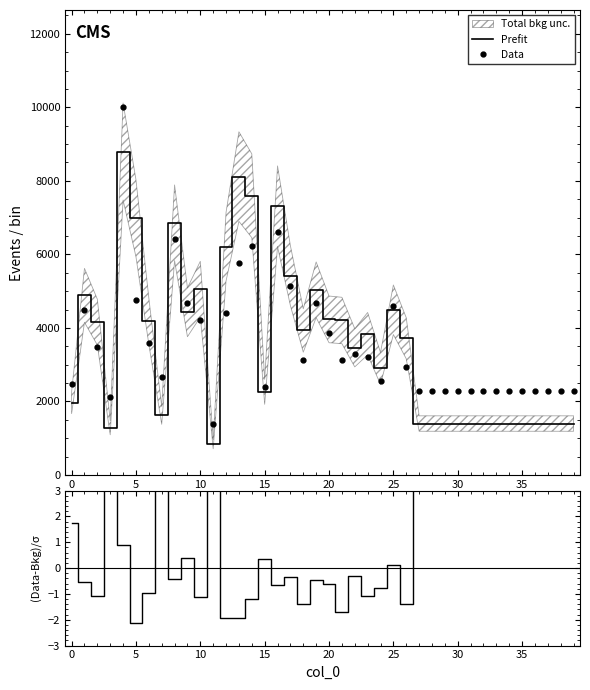

True or false: (Data-Bkg)/σ has more than 0 points higher than both neighbors.

True